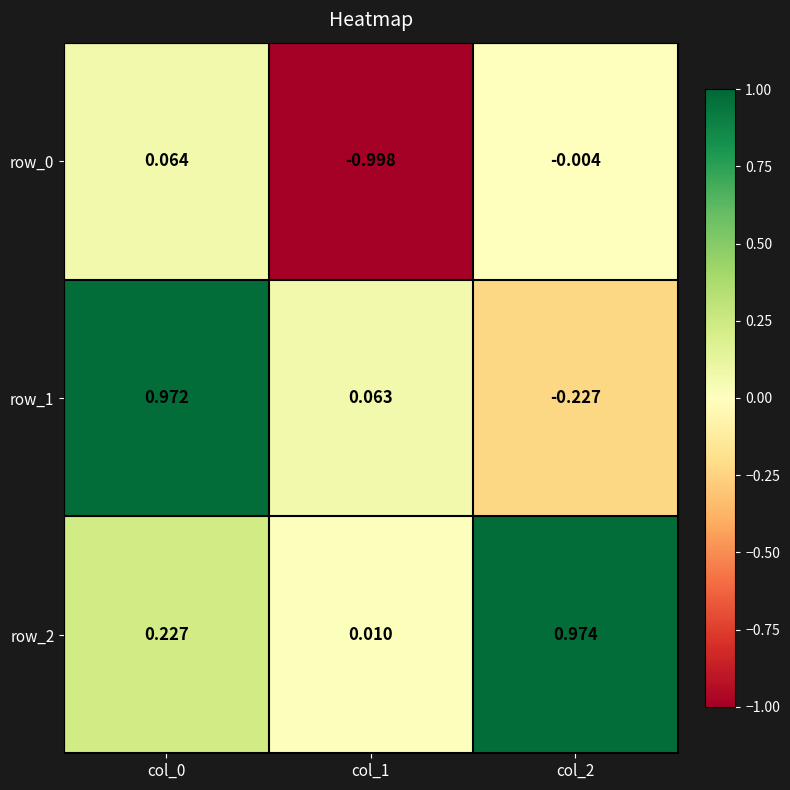

Is the value of row_2 at col_1 greater than the value of row_1 at col_1?

No